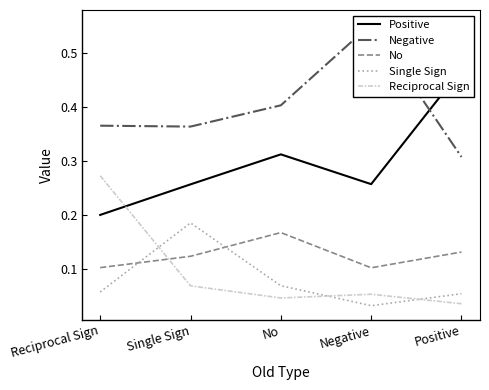

The Reciprocal Sign series shows 0.0 at Single Sign. True or false?

False